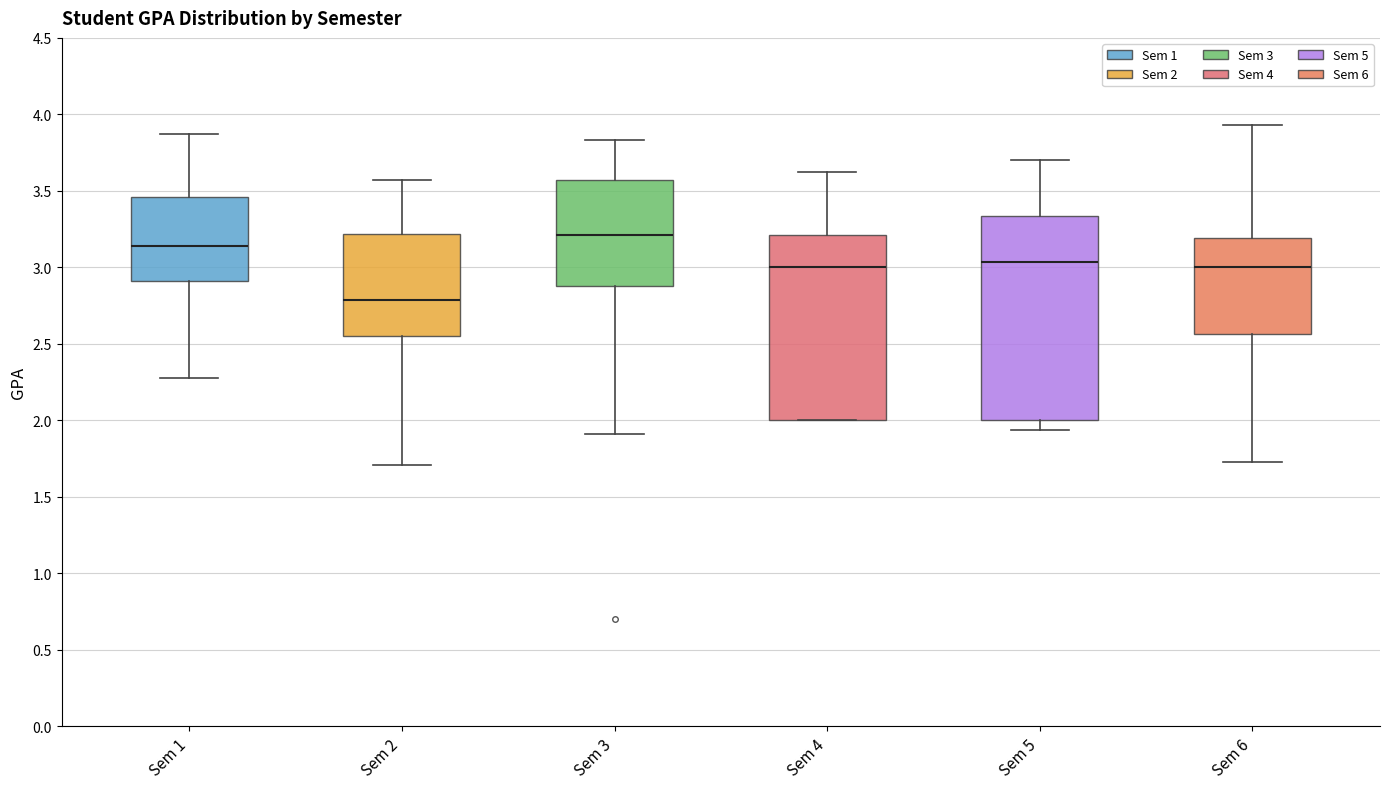

Reading left to right, transcribe this box plot: for each box, give where its median line is, the range the box spans, and where its two whiskers end, as read against the y-axis. The values are not printed on the chart, so give them approximately, as read against the axis.

Sem 1: median 3.15, box 2.90 to 3.45, whiskers 2.30 to 3.85
Sem 2: median 2.80, box 2.55 to 3.20, whiskers 1.70 to 3.55
Sem 3: median 3.20, box 2.90 to 3.55, whiskers 1.90 to 3.85
Sem 4: median 3.00, box 2.00 to 3.20, whiskers 2.00 to 3.65
Sem 5: median 3.05, box 2.00 to 3.35, whiskers 1.95 to 3.70
Sem 6: median 3.00, box 2.55 to 3.20, whiskers 1.75 to 3.95